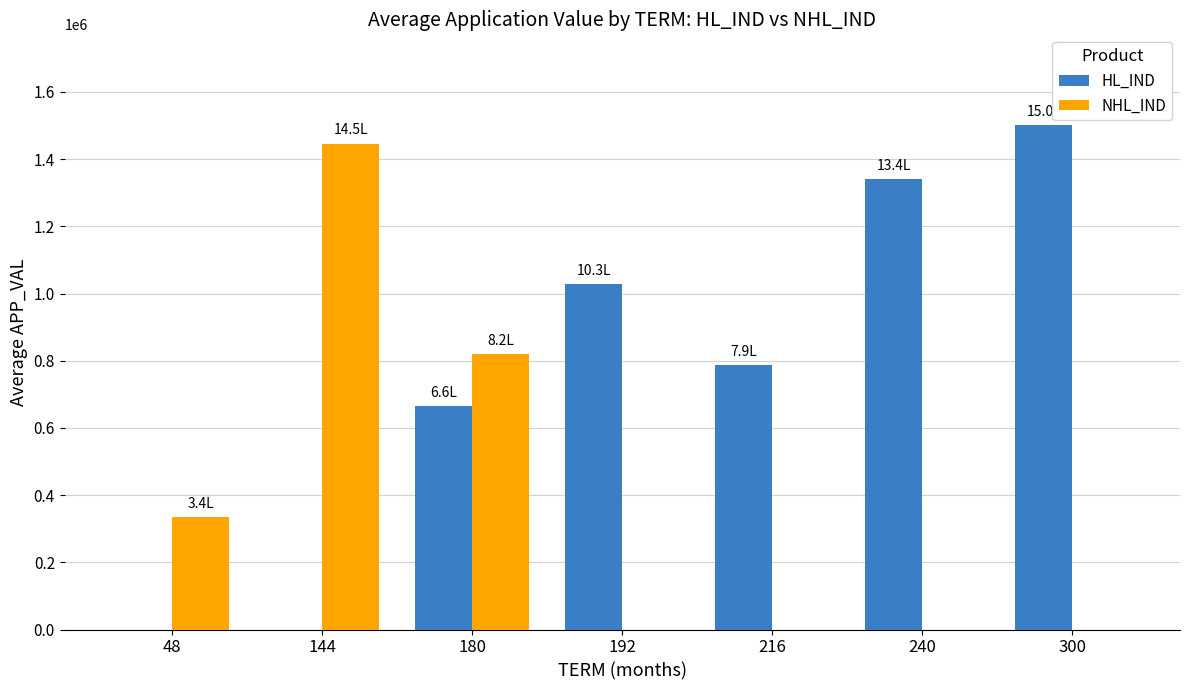

Where is HL_IND nearest to the value 750683?

216